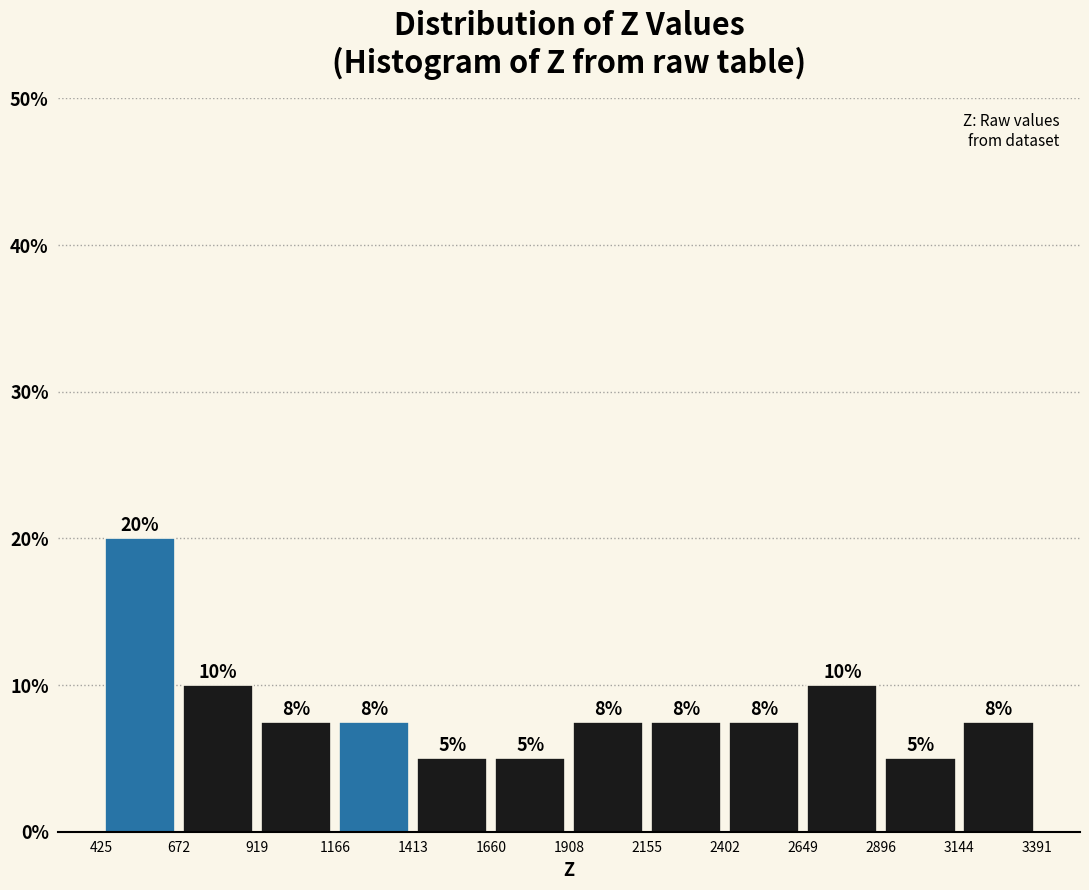

Which range on the x-axis has the tallest bar?

425 to 672